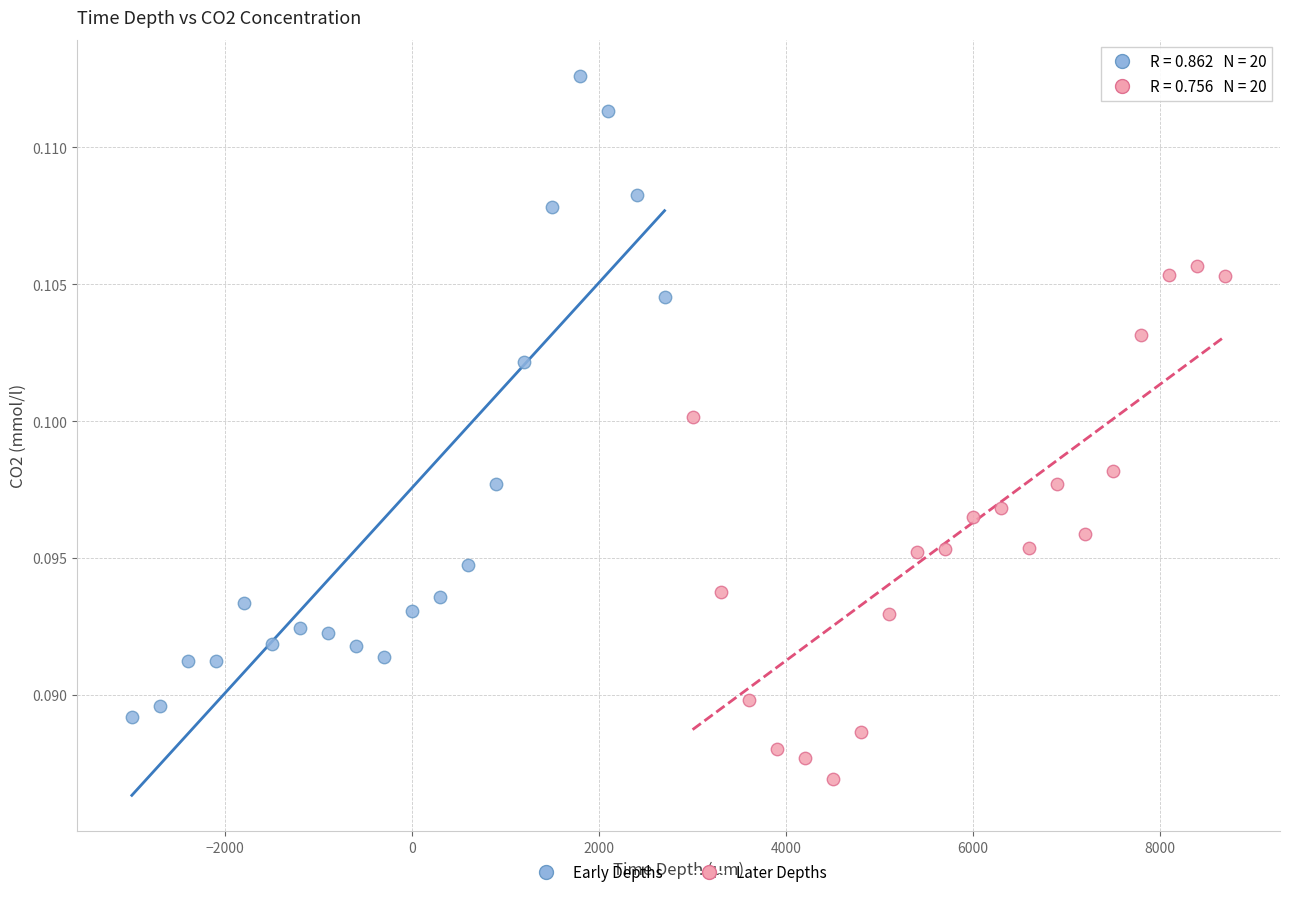

Which series contains the lowest Y value?

Later Depths